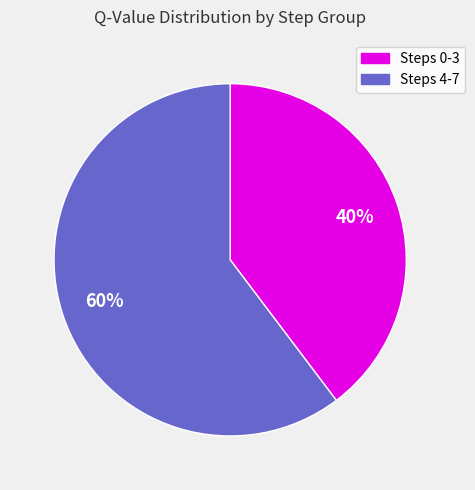

Is there any slice that represents more than half of the pie?

Yes